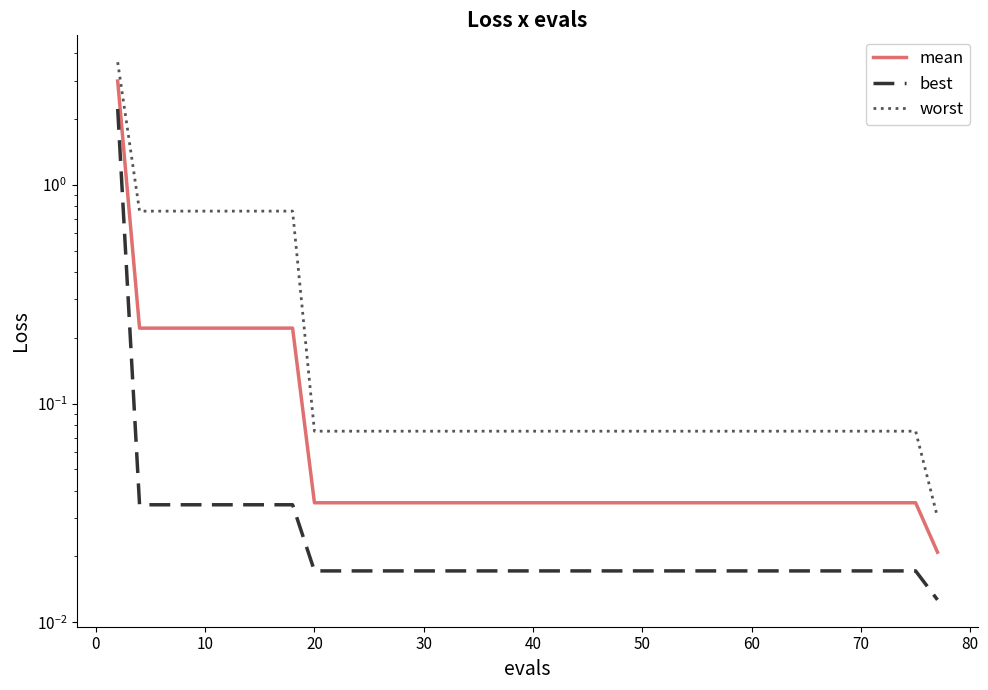

What are all the series names shown in the legend?

mean, best, worst